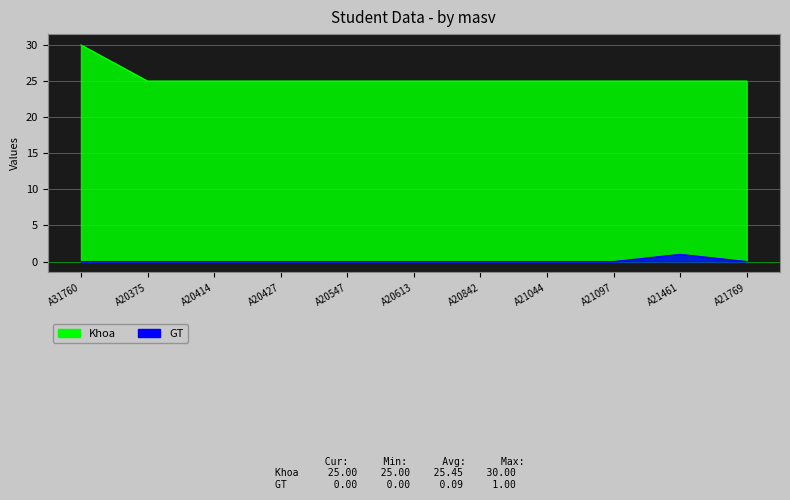

Which series changed the most between A20547 and A21097?

Khoa